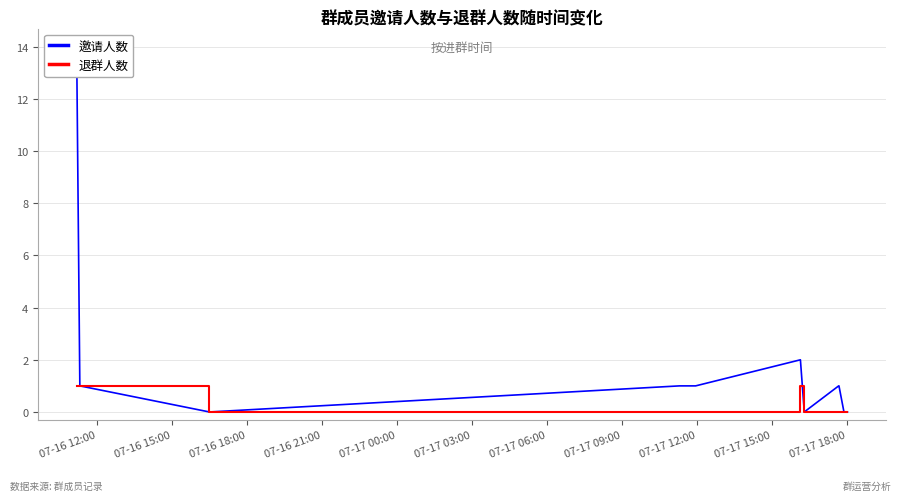

What is the approximate value of 退群人数 at 07-16 12:00?

1